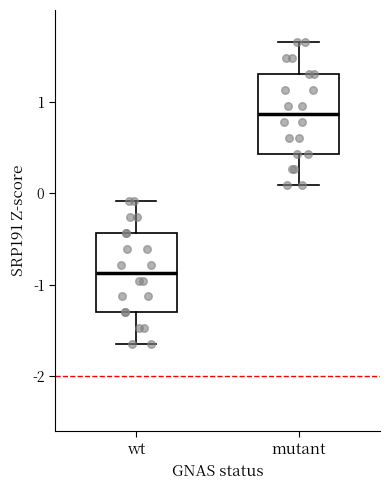

Reading left to right, read every box against the y-axis: the position of its median line, the range the box covers, and the ends of its whiskers. The values are not printed on the chart, so give them approximately, as read against the axis.

wt: median -0.9, box -1.3 to -0.4, whiskers -1.6 to -0.1
mutant: median 0.9, box 0.4 to 1.3, whiskers 0.1 to 1.6